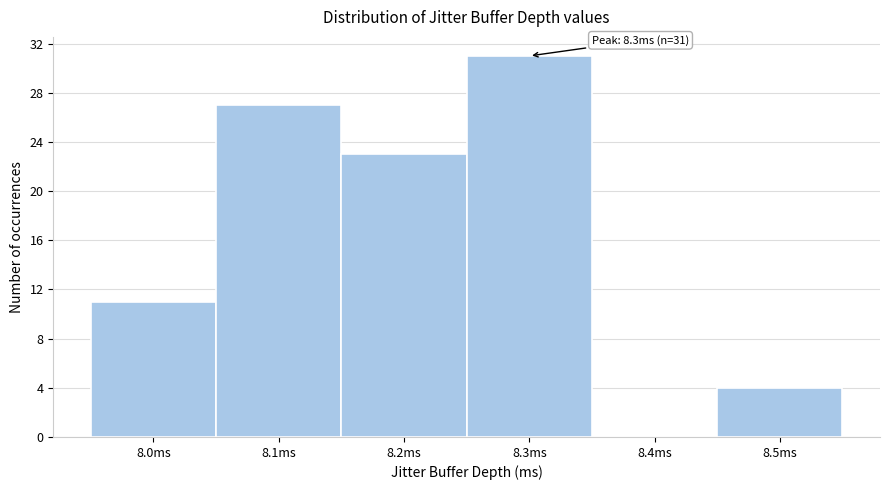

Reading right to left, transcribe all the data shown in this chart.

8.5ms=4	8.4ms=0	8.3ms=31	8.2ms=23	8.1ms=27	8.0ms=11